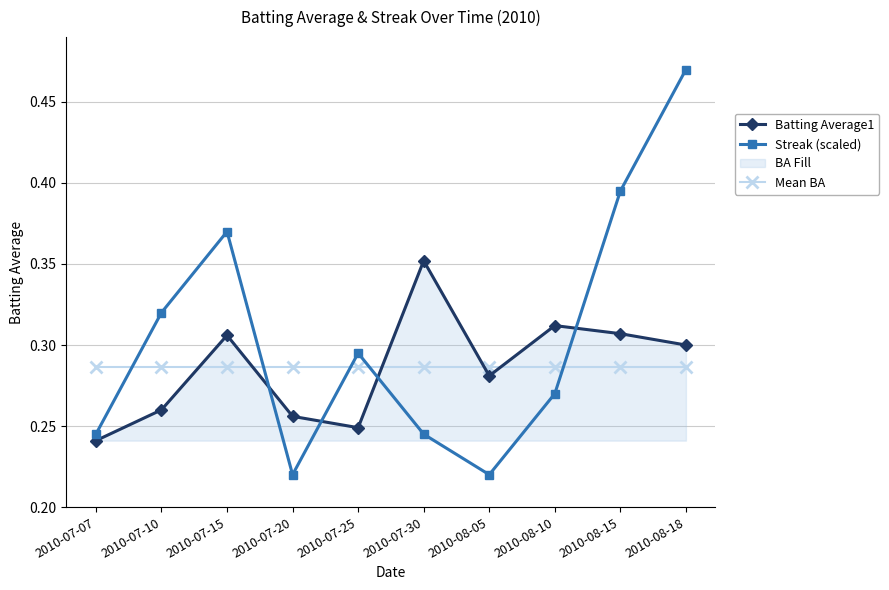

At which category does Streak (scaled) reach its first local valley?

2010-07-20